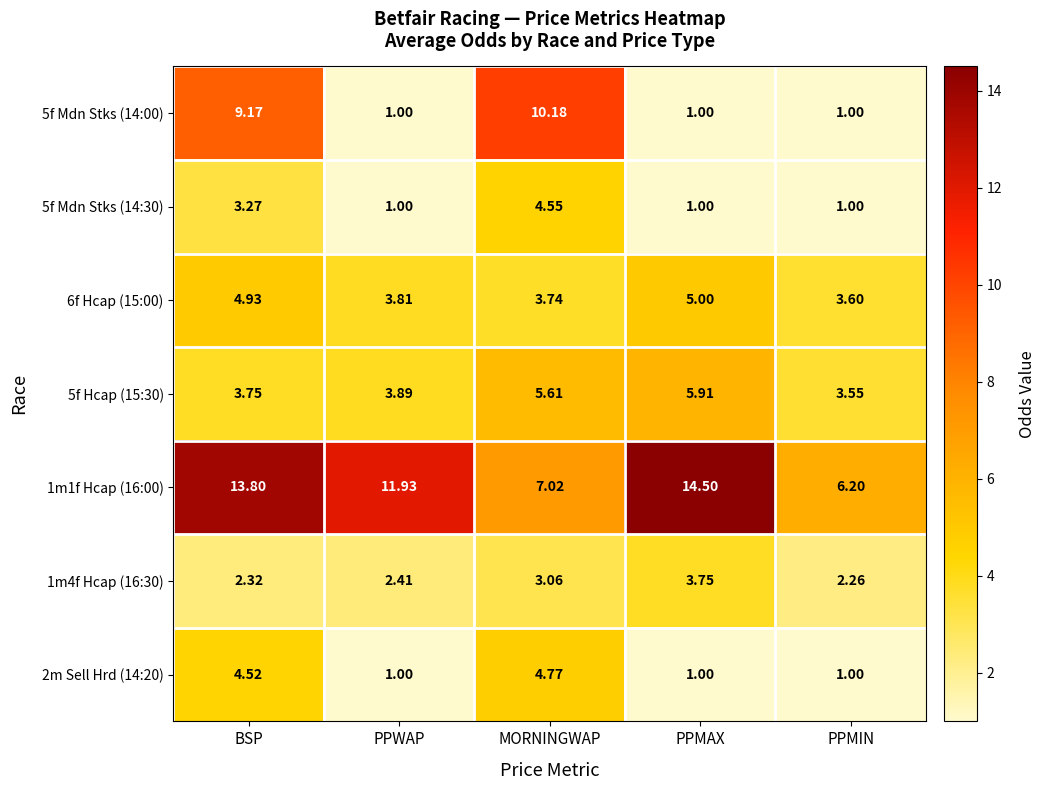

List the series in order of their peak value, lowest first.

1m4f Hcap (16:30), 5f Mdn Stks (14:30), 2m Sell Hrd (14:20), 6f Hcap (15:00), 5f Hcap (15:30), 5f Mdn Stks (14:00), 1m1f Hcap (16:00)